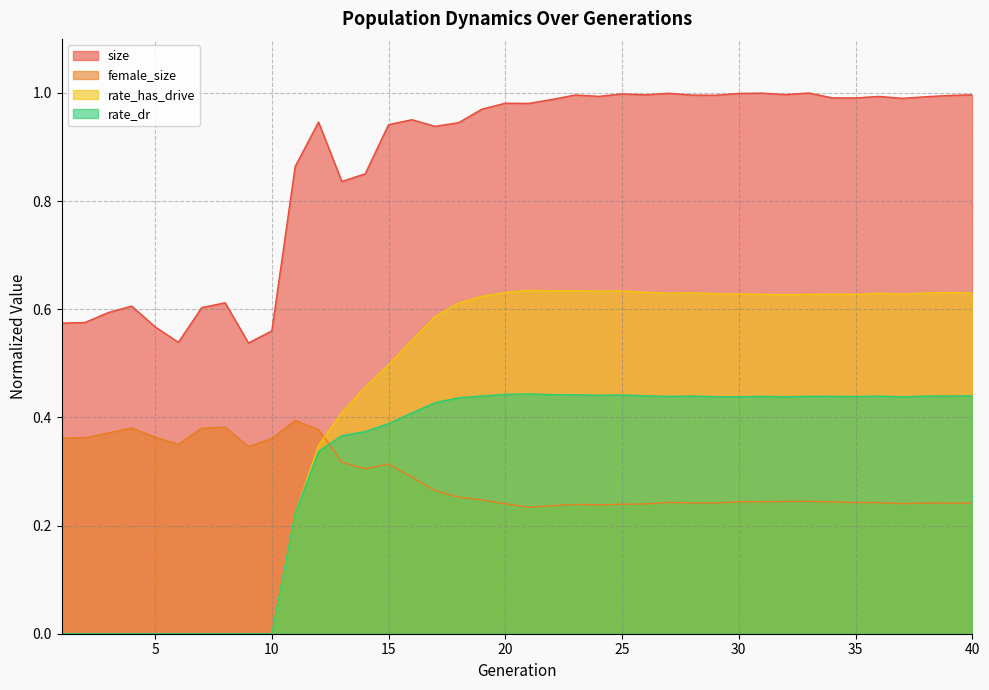

What is the minimum value for size?

0.5